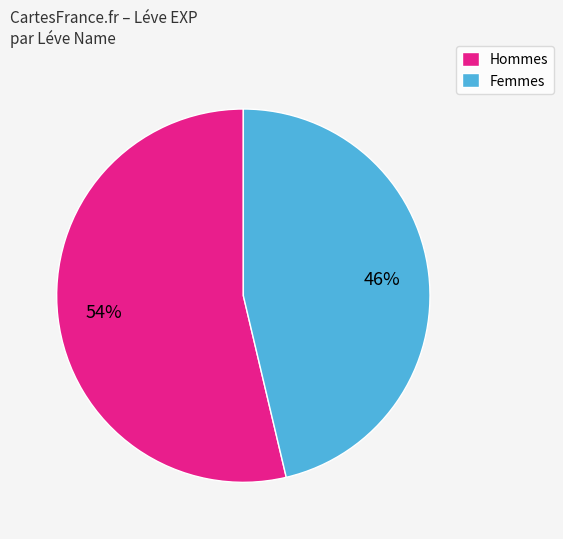

True or false: Hommes accounts for 54% of the total.

True